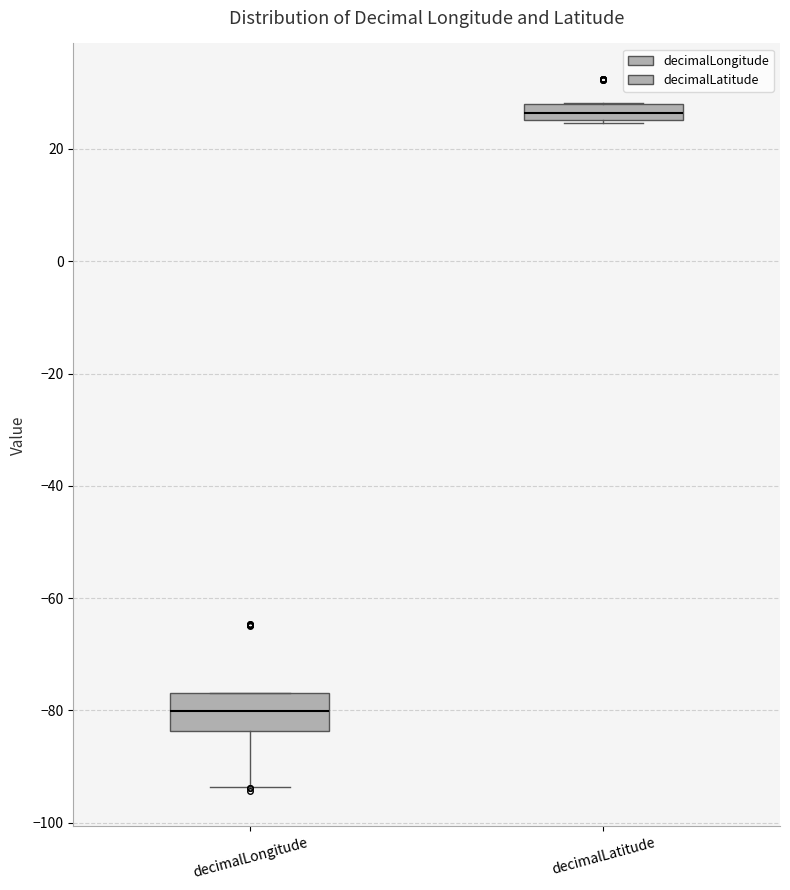

Where is the lower edge of the box for decimalLongitude on the y-axis? The values are not printed on the chart, so give them approximately, as read against the axis.

-84